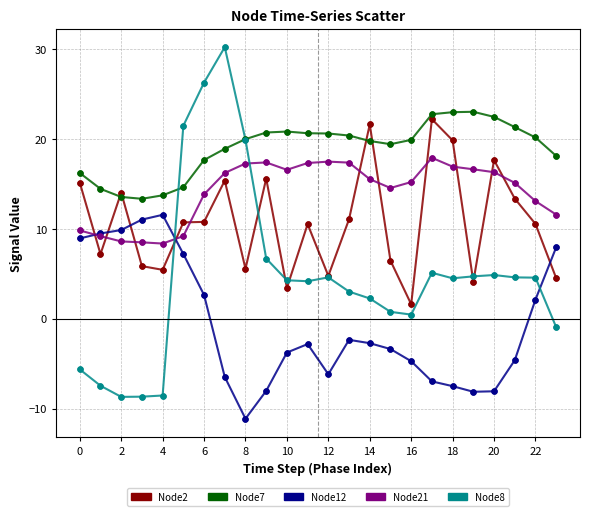

What is the minimum value for Node8?

-8.7